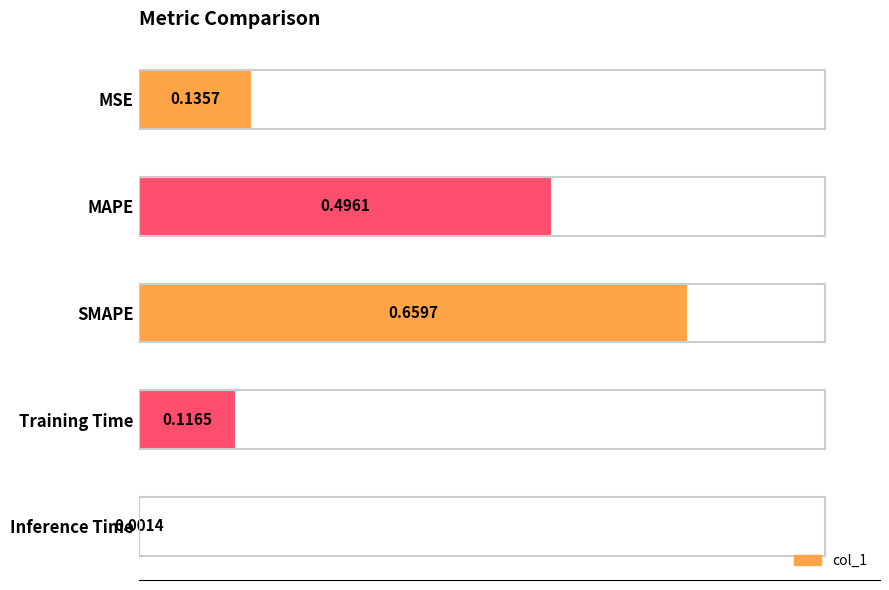

Where is the data nearest to the value 0?

Inference Time